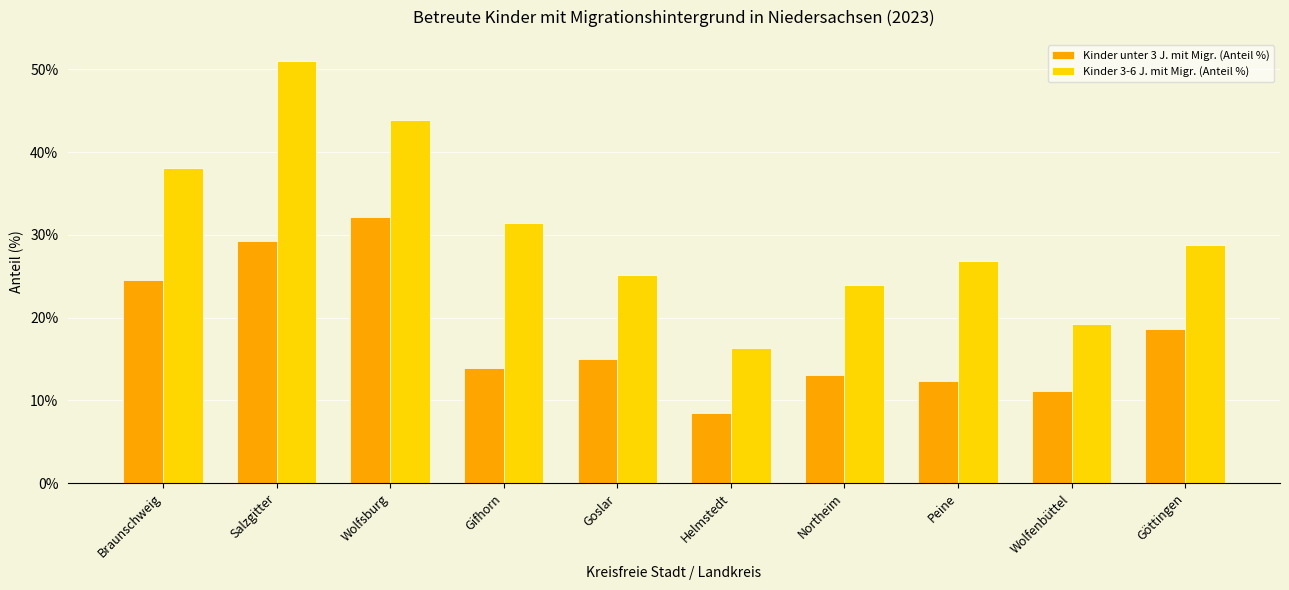

At which label does Kinder 3-6 J. mit Migr. (Anteil %) first exceed 28?

Braunschweig